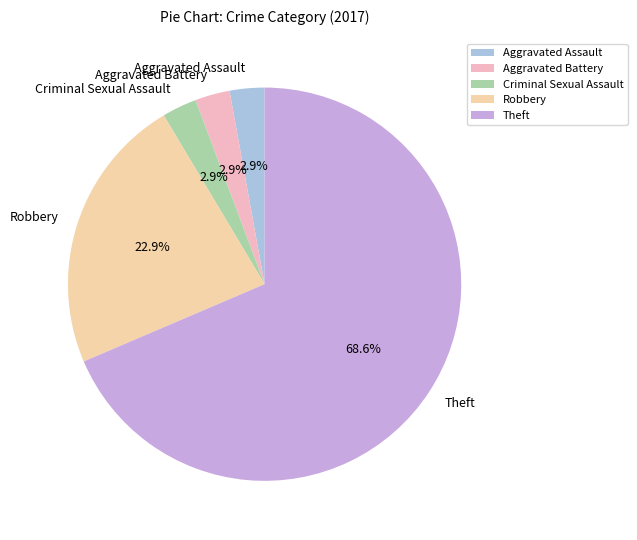

To the nearest percent, what is the difference between the largest and smallest slice percentages?

66%